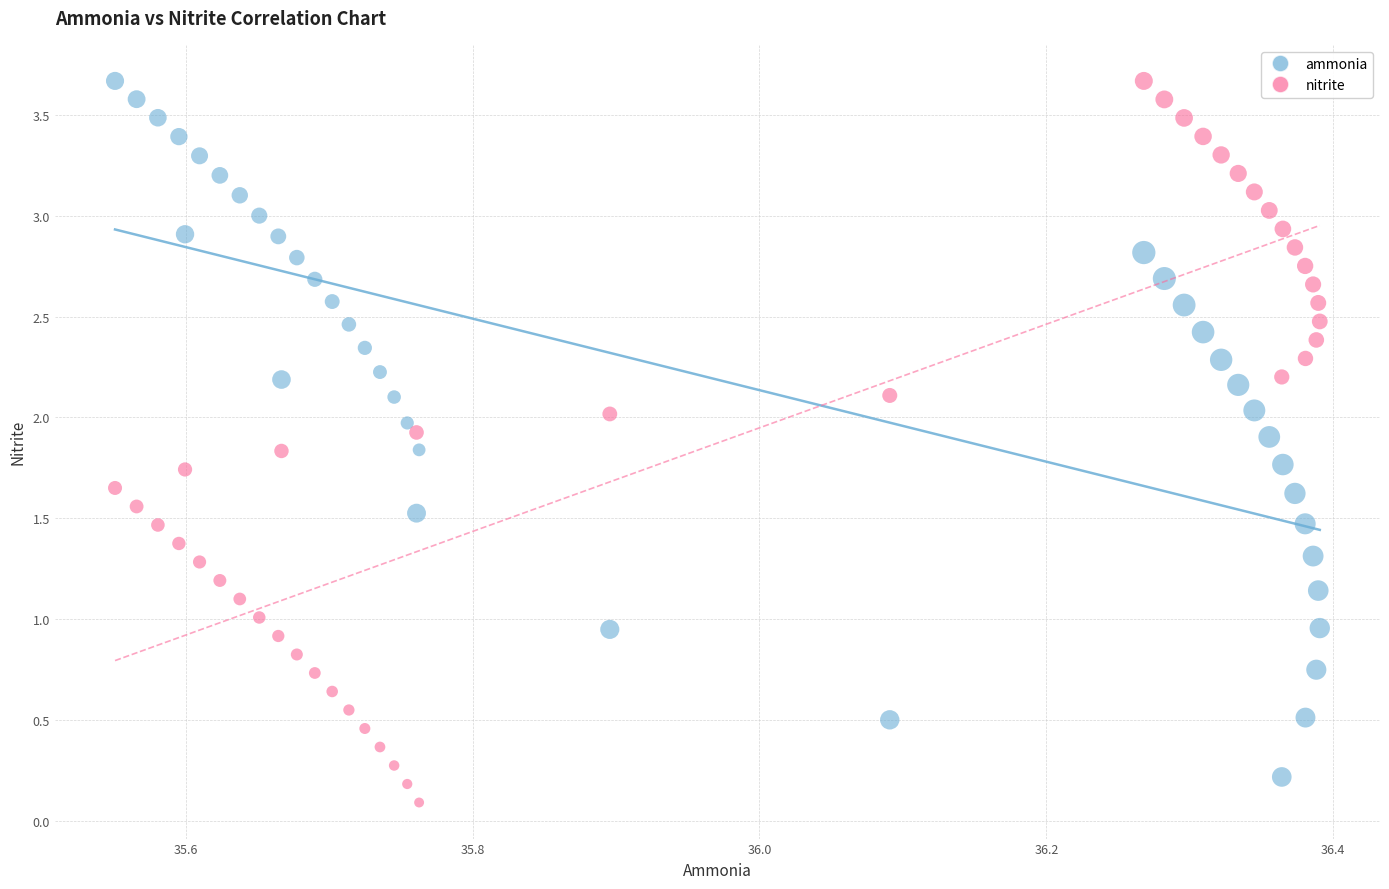

What is the X range (max minus min) for the scatter plot?

0.8